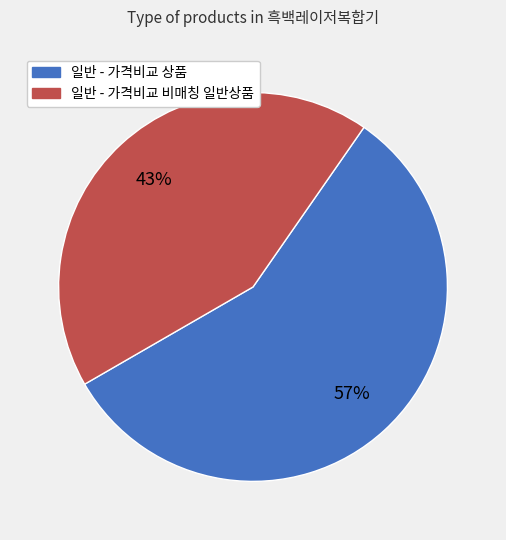

Does 일반 - 가격비교 상품 account for over 50% of the chart?

Yes